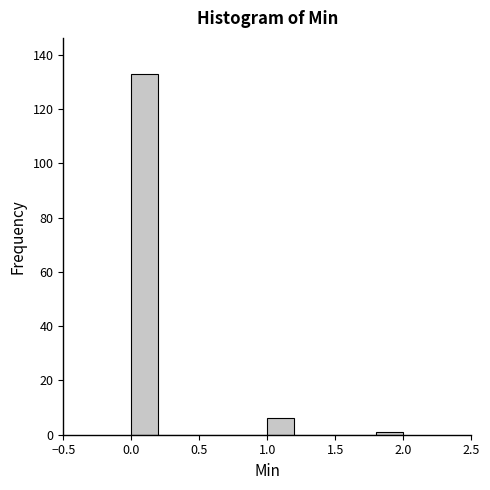

Reading left to right, list every bar in this chart as the range it spans on the x-axis followed by its height. The values are not printed on the chart, so give them approximately, as read against the axis.

0.0 to 0.2: 134
0.2 to 0.4: 0
0.4 to 0.6: 0
0.6 to 0.8: 0
0.8 to 1.0: 0
1.0 to 1.2: 6
1.2 to 1.4: 0
1.4 to 1.6: 0
1.6 to 1.8: 0
1.8 to 2.0: under 2